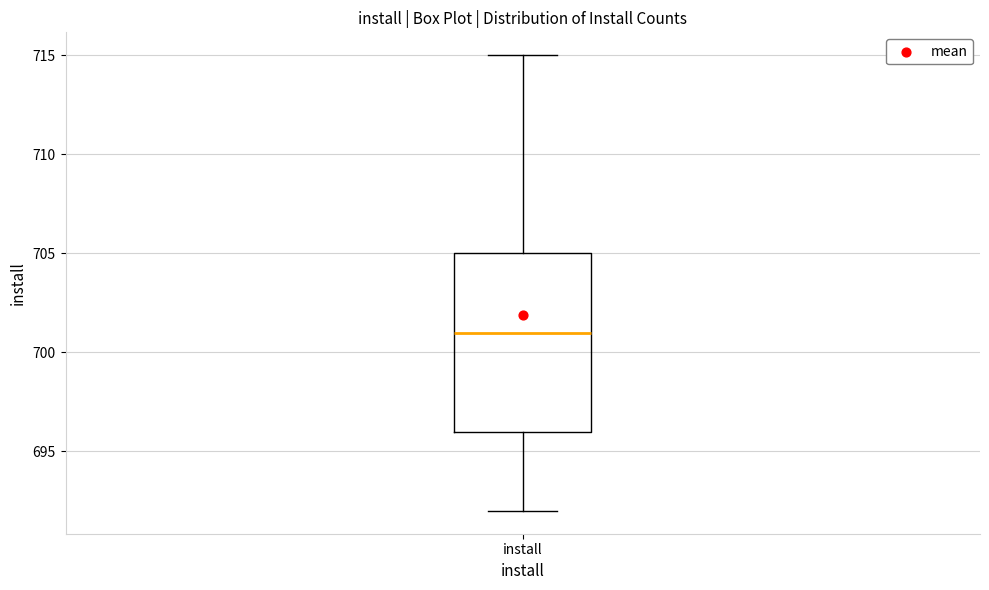

Read this box plot against the y-axis: the position of the median line, the range covered by the box, and the ends of both whiskers. The values are not printed on the chart, so give them approximately, as read against the axis.

median 701, box 696 to 705, whiskers 692 to 715